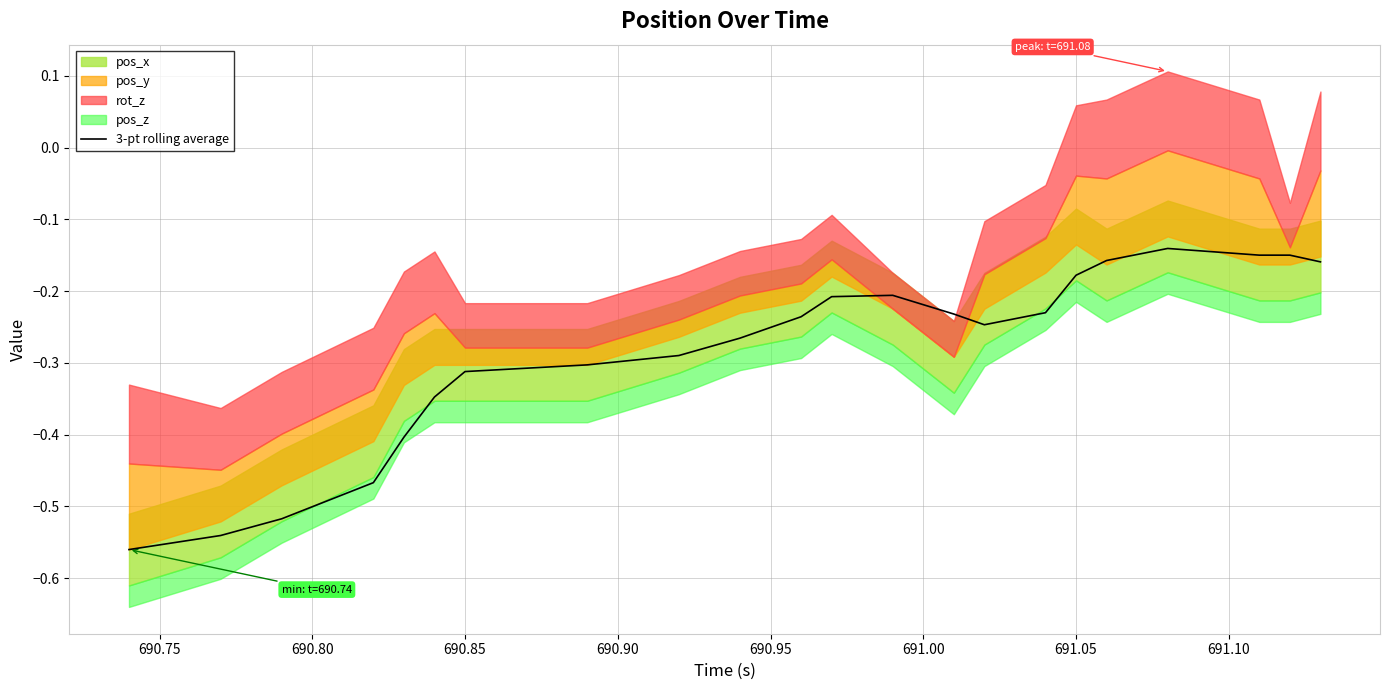

How many interior local peaks (higher than both neighbors) does the data have?

2